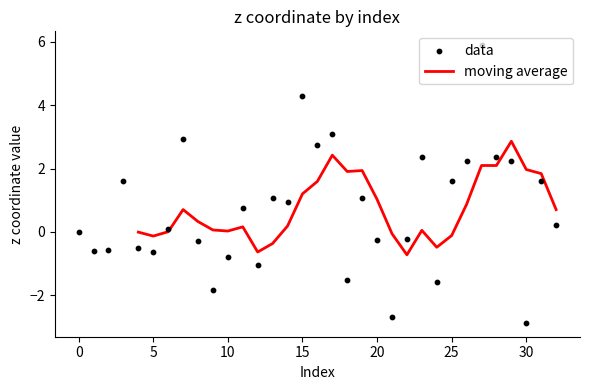

What is the change in value from 26 to 28?

+0.1